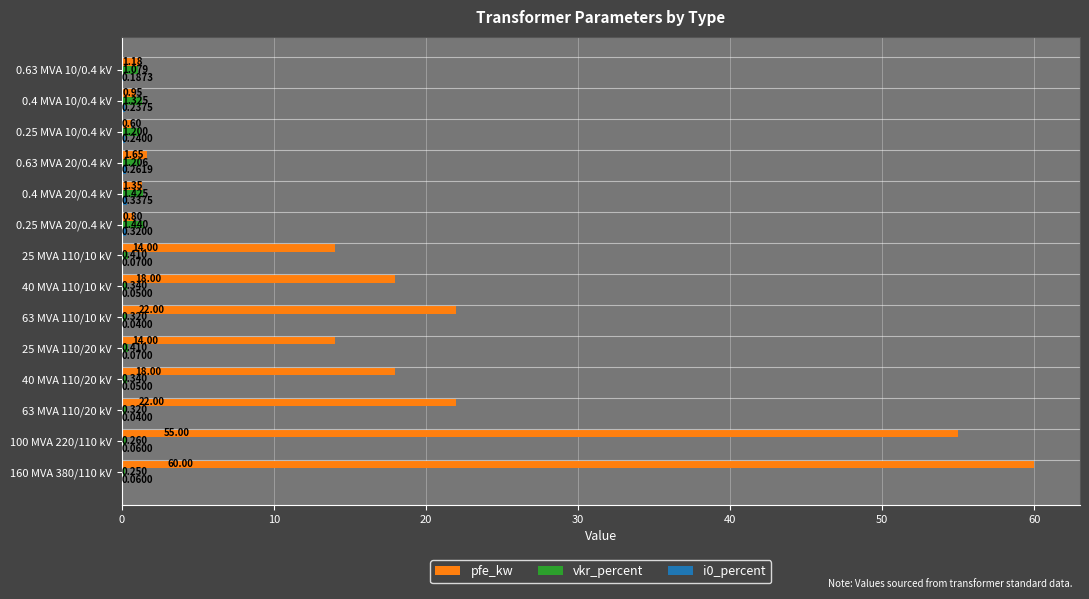

Is the value of pfe_kw at 0.4 MVA 20/0.4 kV greater than the value of vkr_percent at 0.25 MVA 10/0.4 kV?

Yes